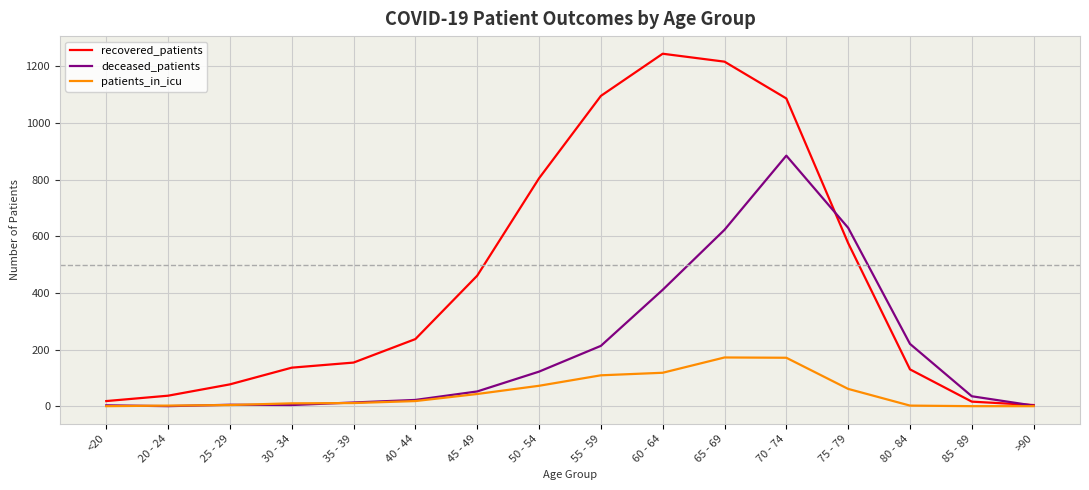

Which series has the widest spread of values?

recovered_patients